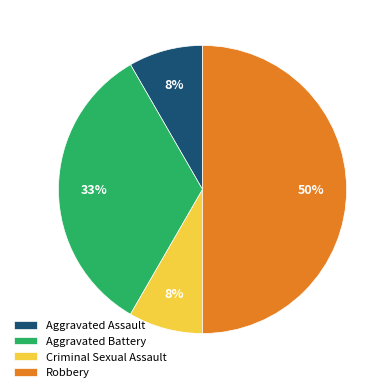

How many segments does this pie chart have?

4